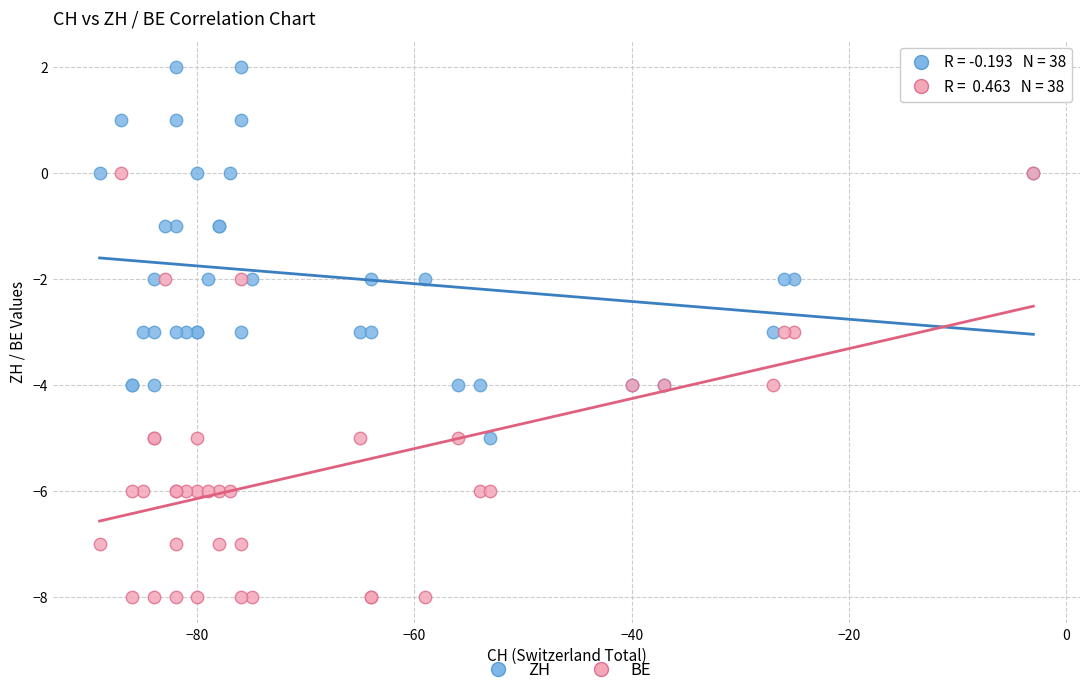

Which series reaches the minimum Y coordinate?

BE